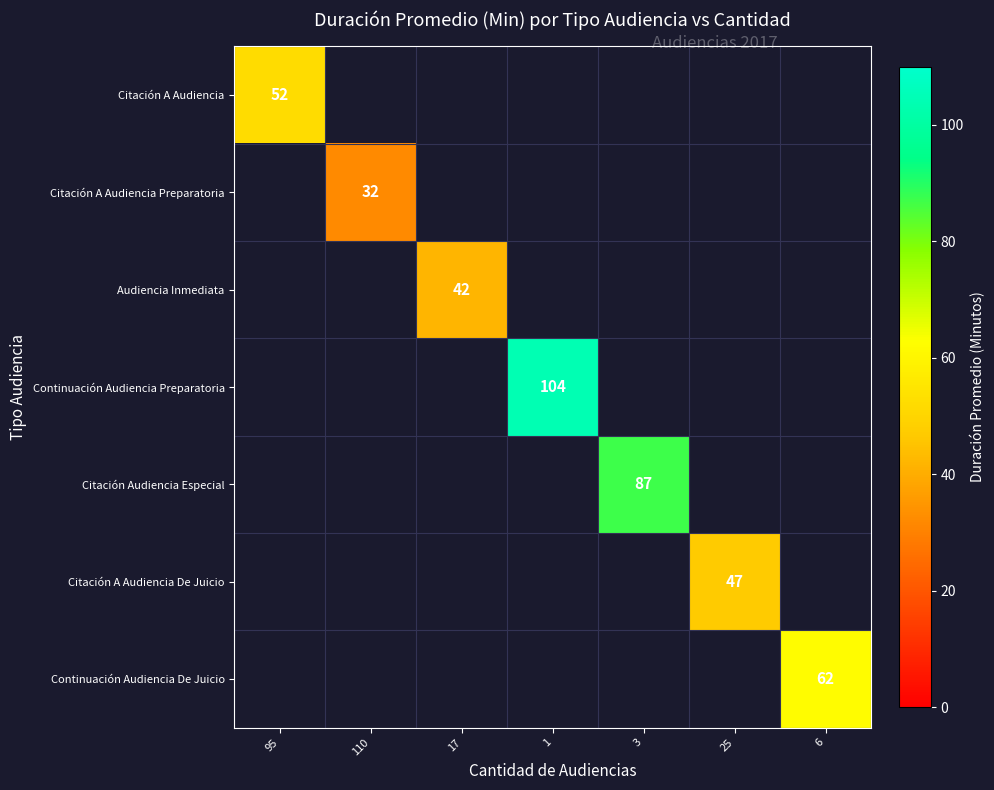

True or false: Continuación Audiencia Preparatoria has a value of 26 at 1.

False